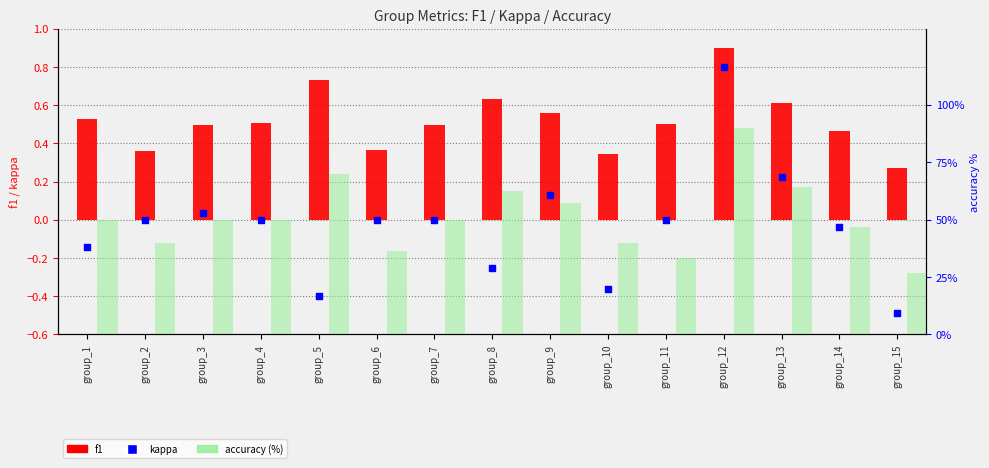

Which series reaches the minimum Y coordinate?

kappa